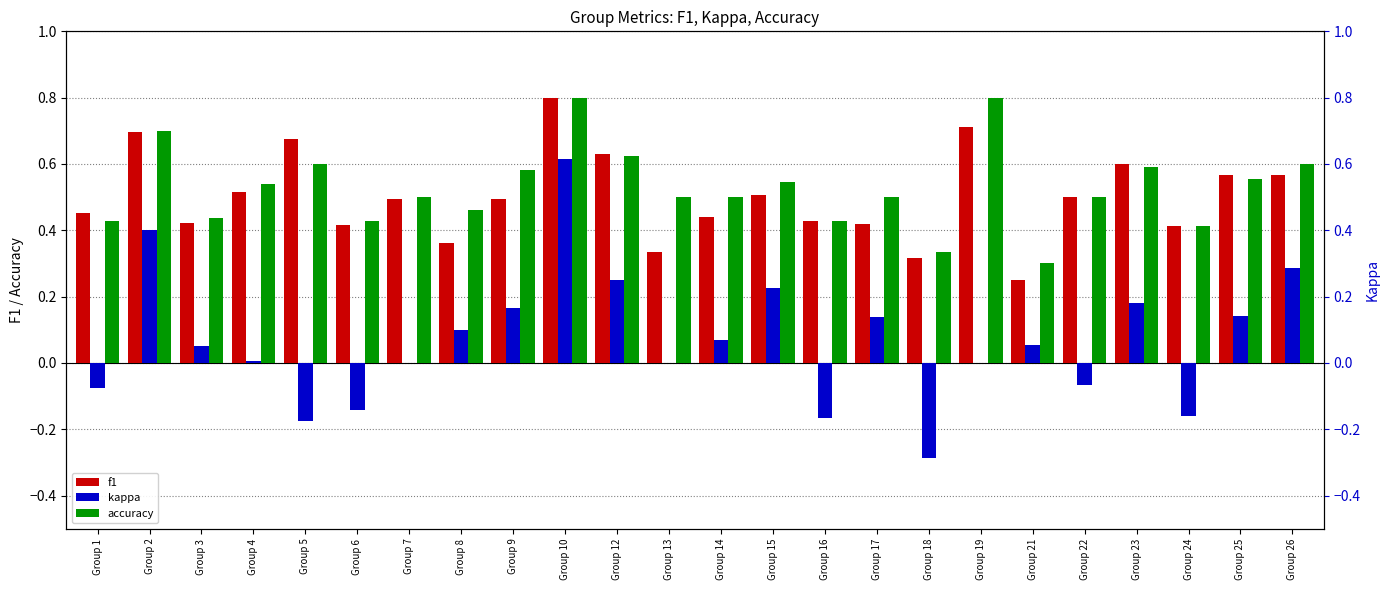

Is the value of kappa at Group 18 greater than the value of accuracy at Group 26?

No